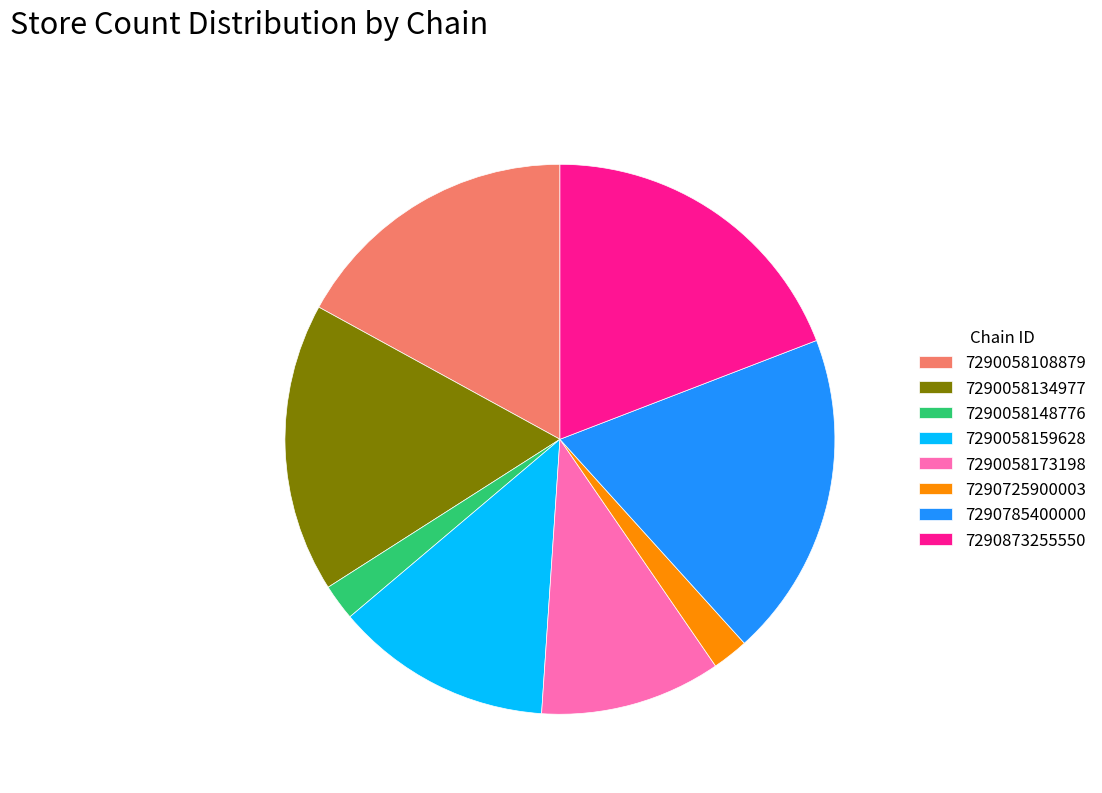

Is the sum of 7290058108879 and 7290785400000 greater than half?

No